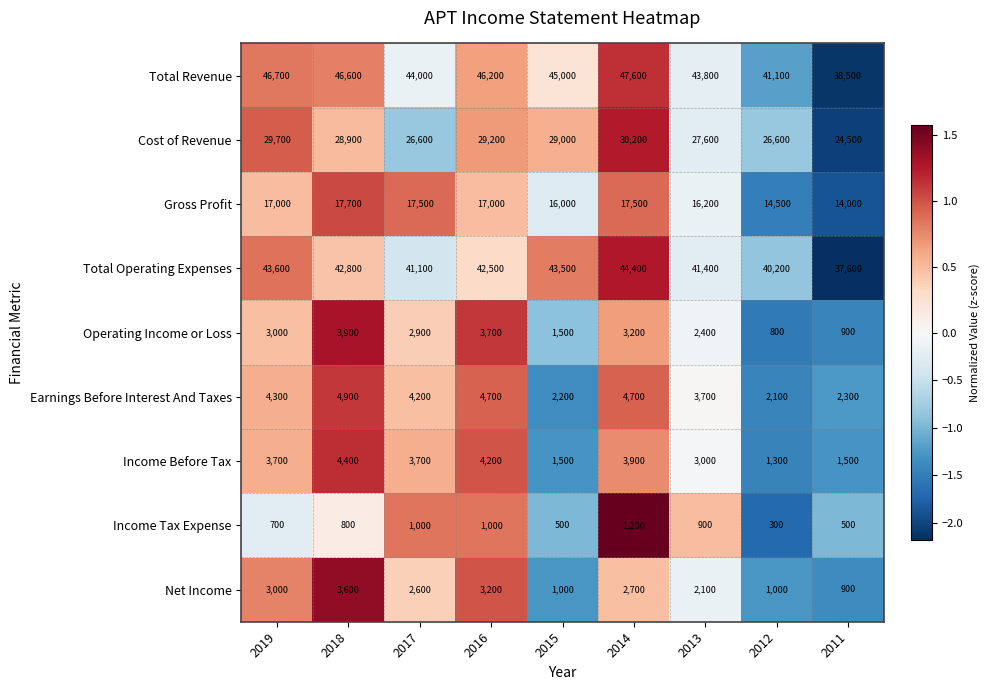

What is the greatest value displayed?

47600